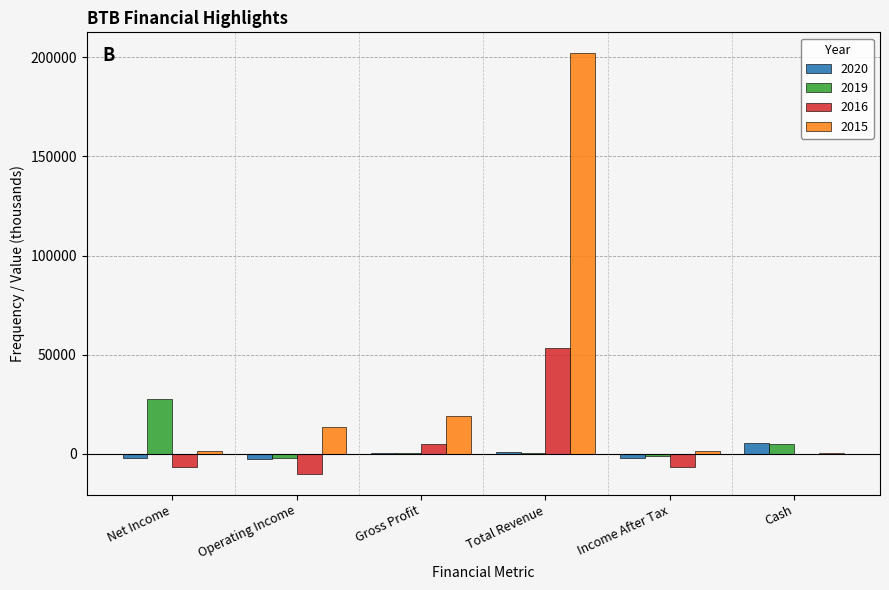

Are the bars grouped side by side (vs. stacked)?

Yes